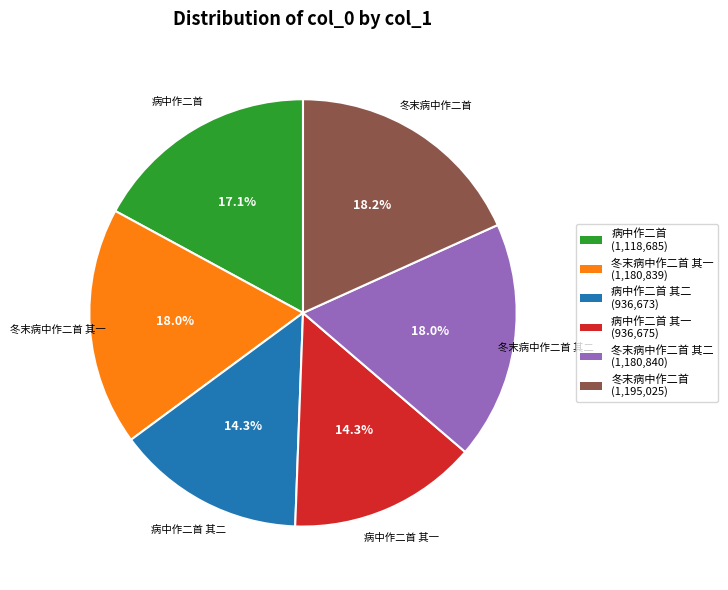

Does any single category account for the majority?

No